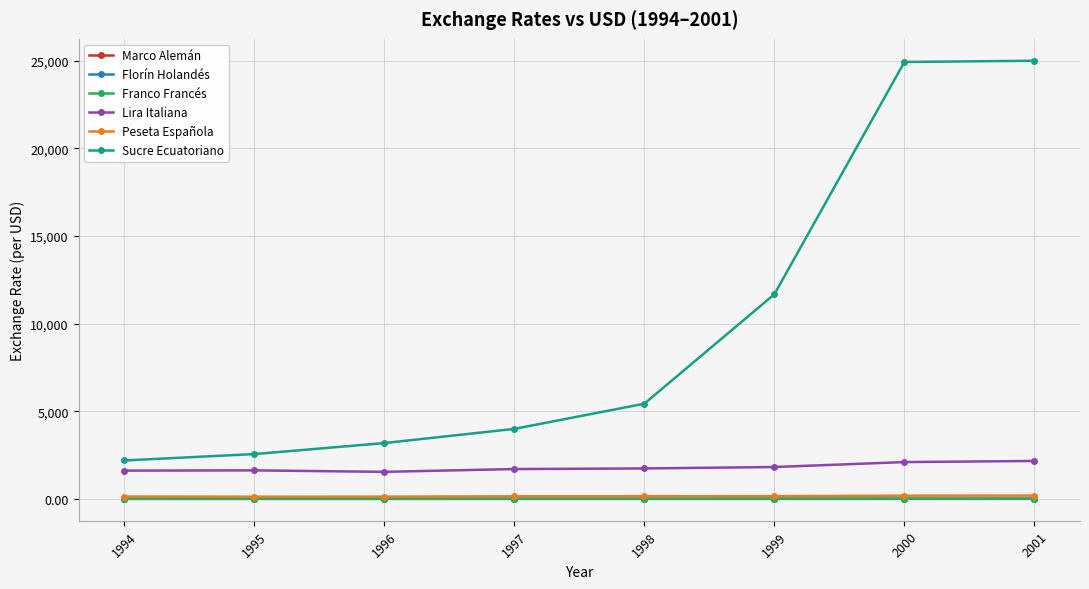

True or false: Marco Alemán and Peseta Española cross at least once.

False